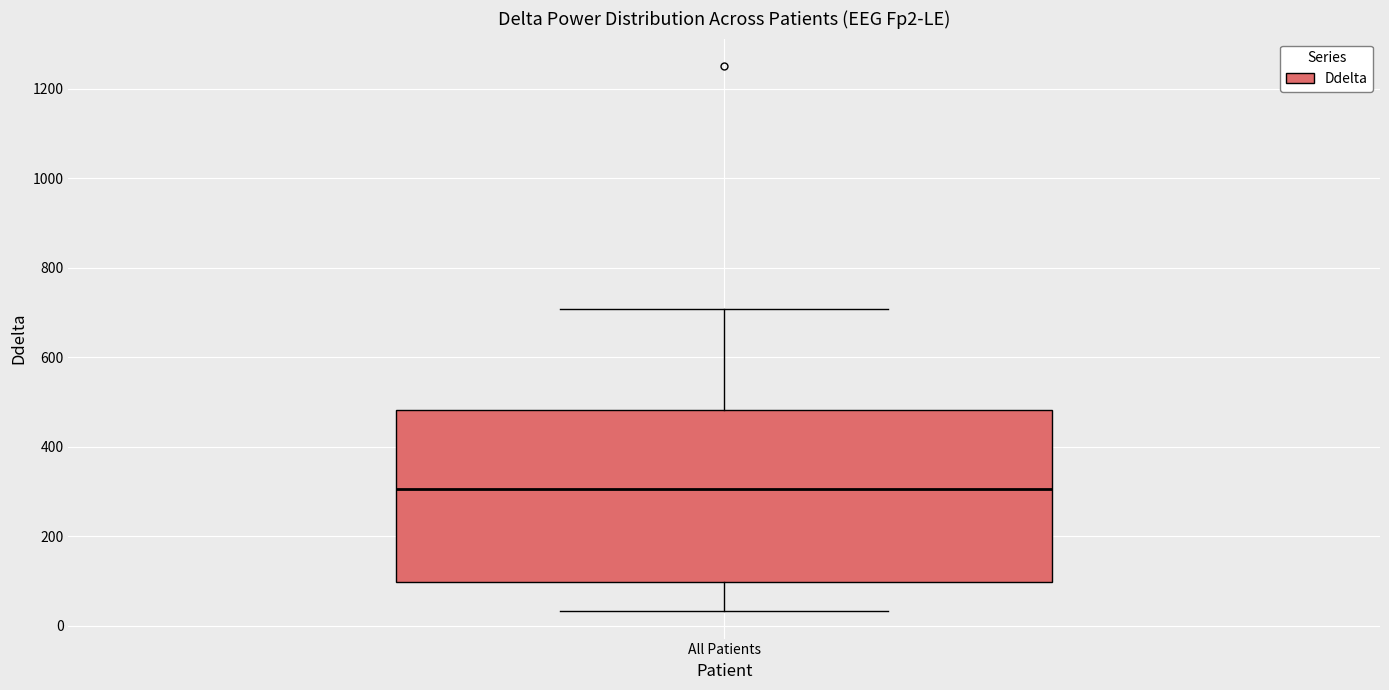

Transcribe this box plot: give where the median line is, the range the box spans, and where the two whiskers end, as read against the y-axis. The values are not printed on the chart, so give them approximately, as read against the axis.

median 300, box 100 to 480, whiskers 40 to 700